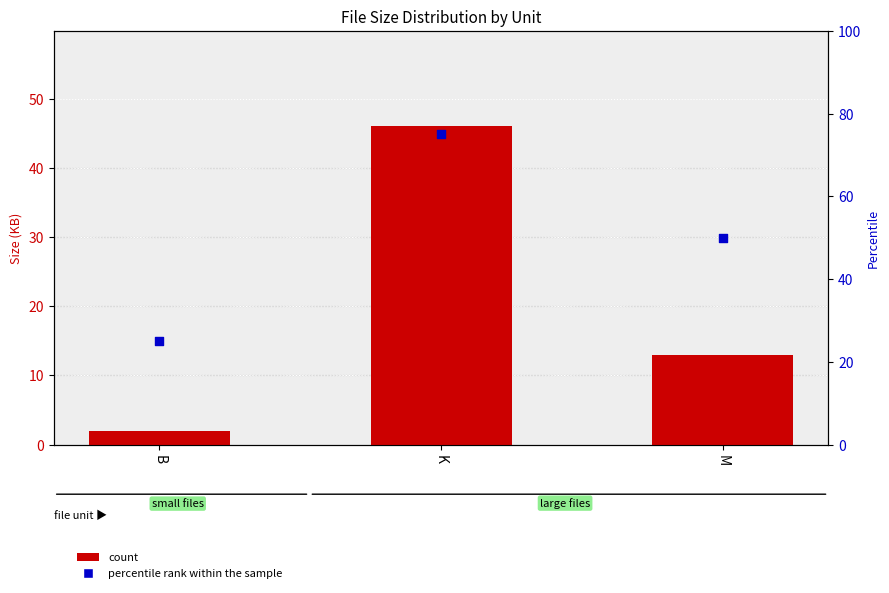

Is the value of count at K greater than the value of percentile rank within the sample at M?

No